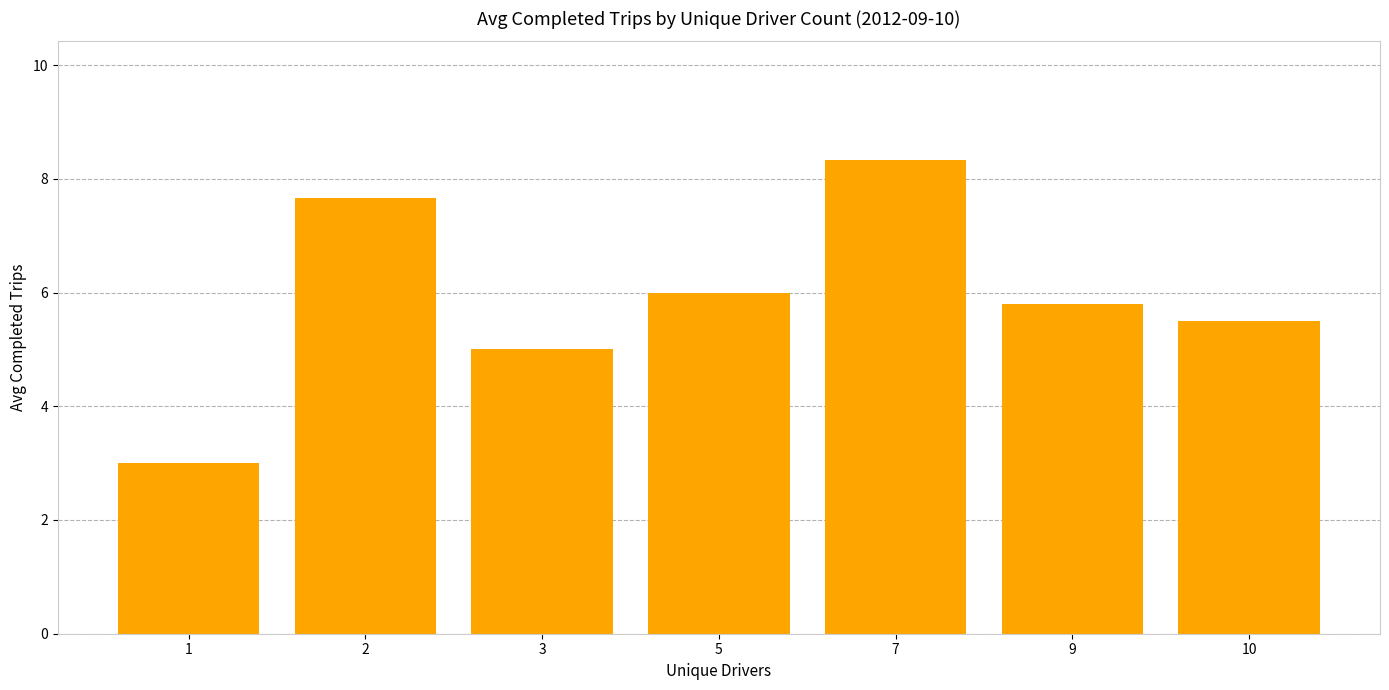

Count the number of categories in the chart.

7